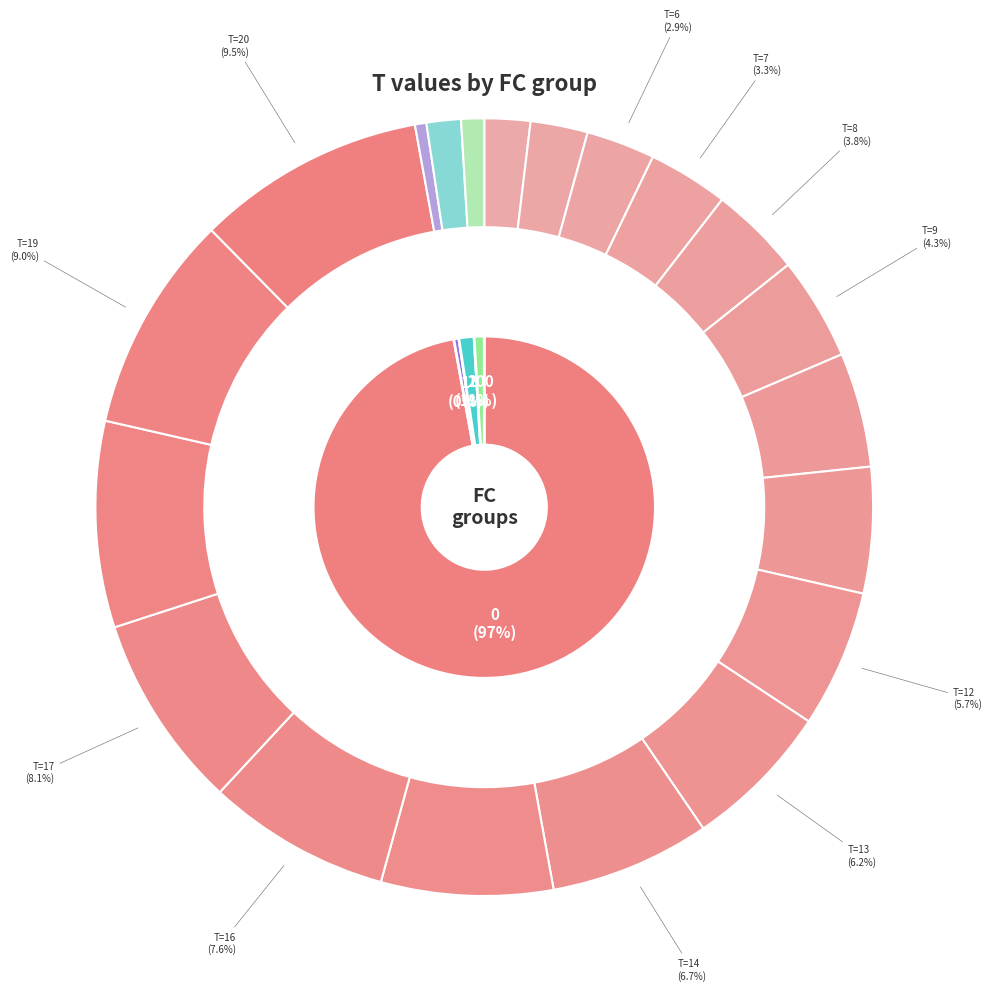

What is the largest slice in the pie chart?

20